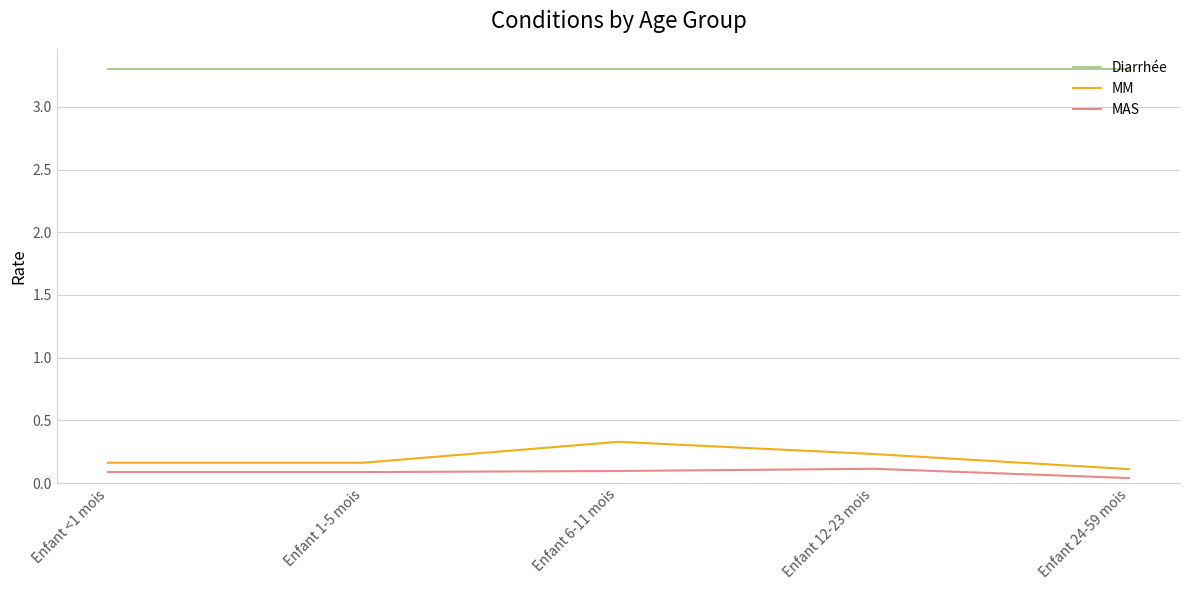

True or false: MM and MAS intersect in this chart.

False